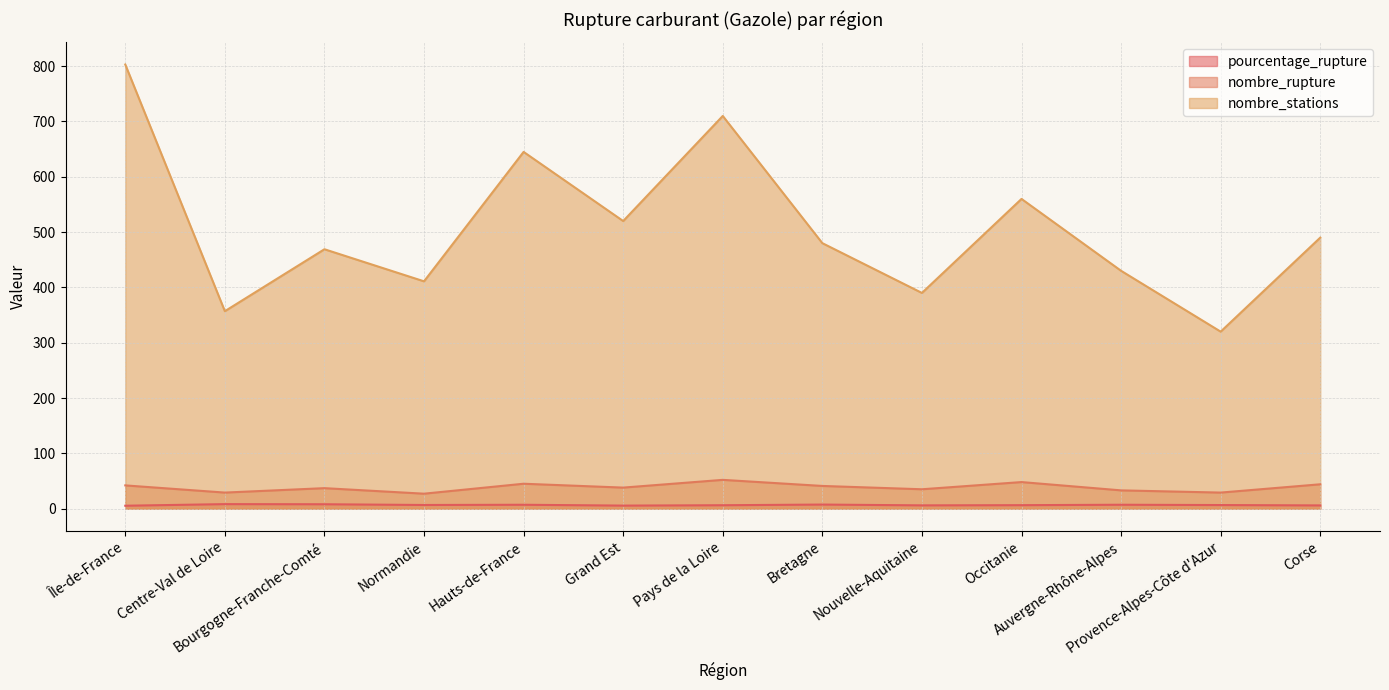

What are all the series names shown in the legend?

pourcentage_rupture, nombre_rupture, nombre_stations